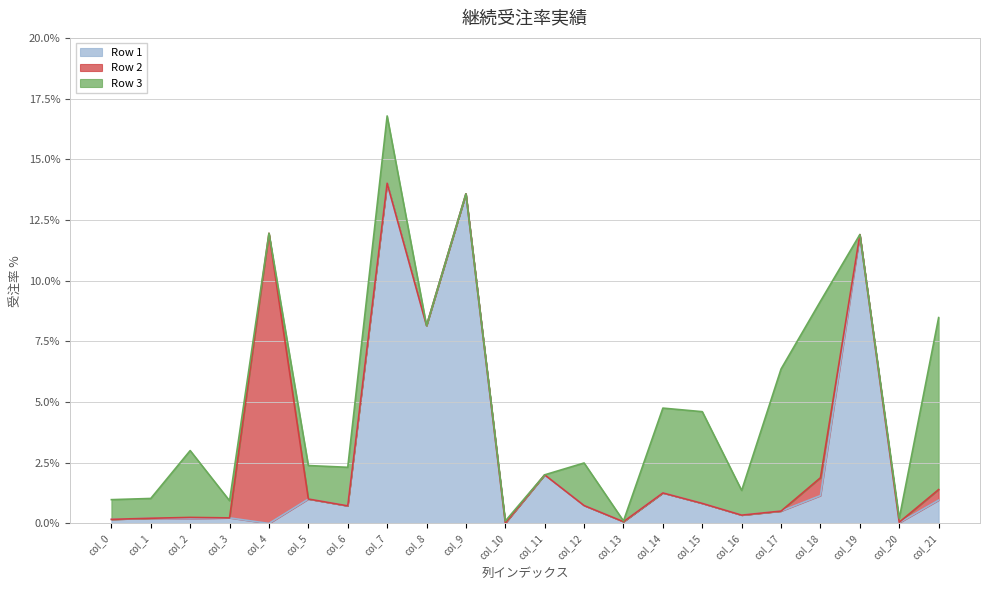

Which series changed the most between col_0 and col_20?

Row 3